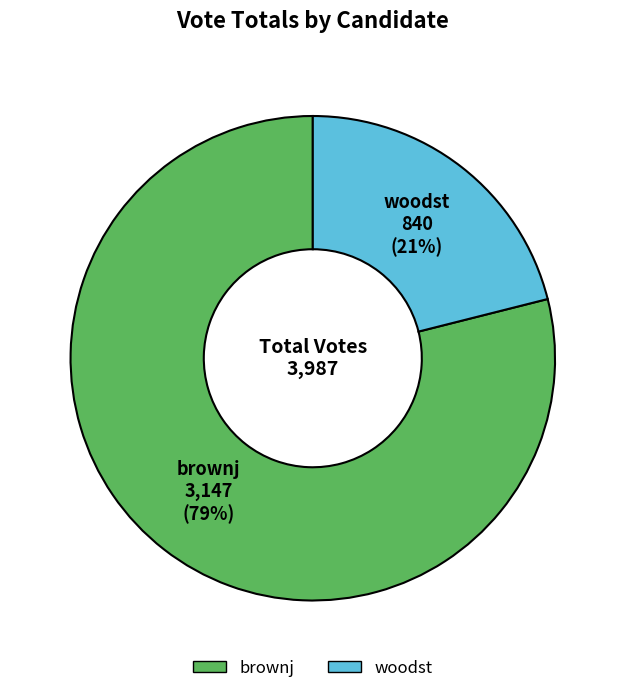

To the nearest percent, what is the difference between the brownj and woodst slice percentages?

58%